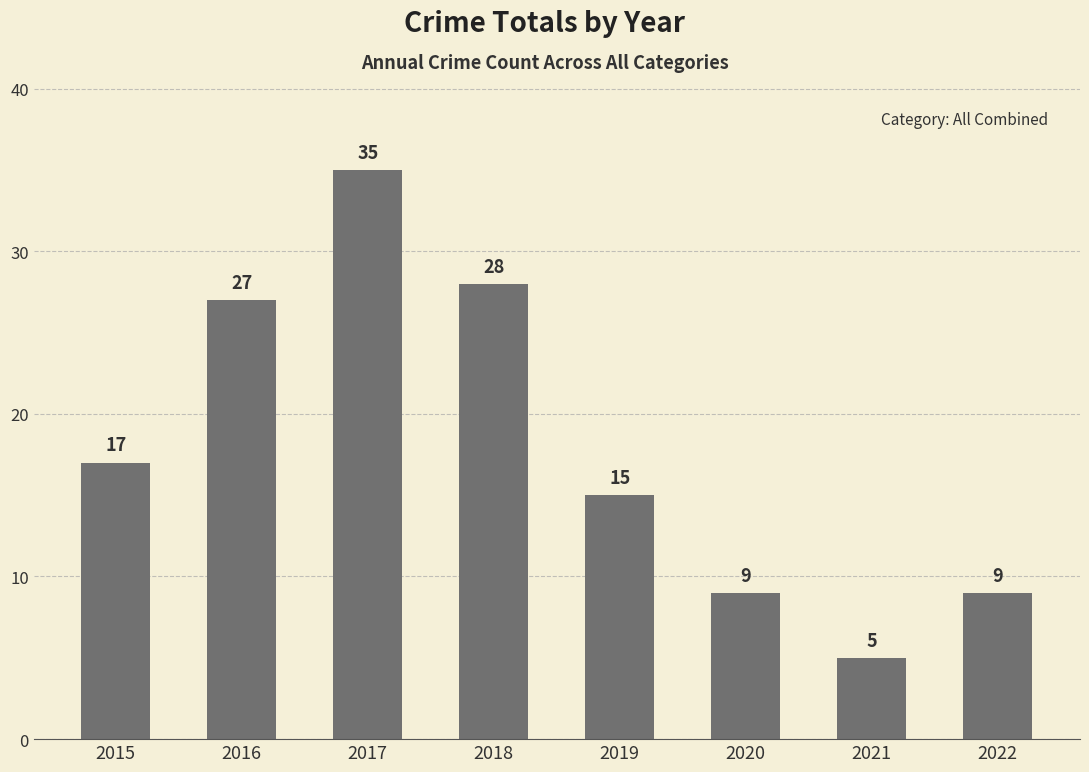

Which category has the highest value across all series?

2017